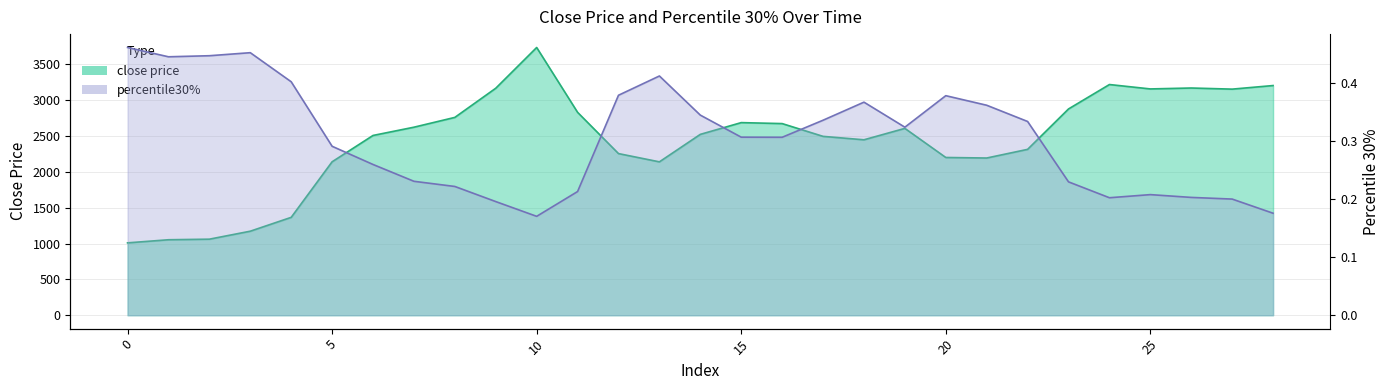

Rank the series by their maximum value, from lowest to highest.

percentile30%, close price